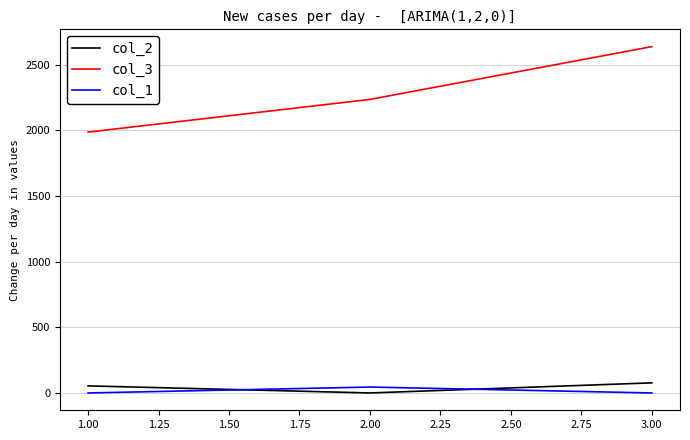

Which series has the largest range (max minus min)?

col_3